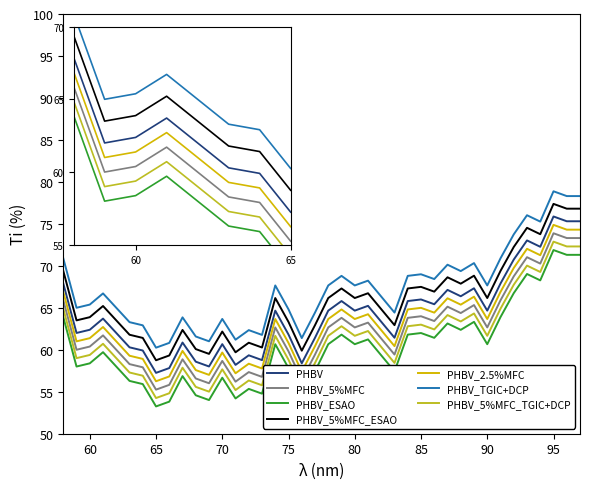

Count the number of categories in the chart.

40